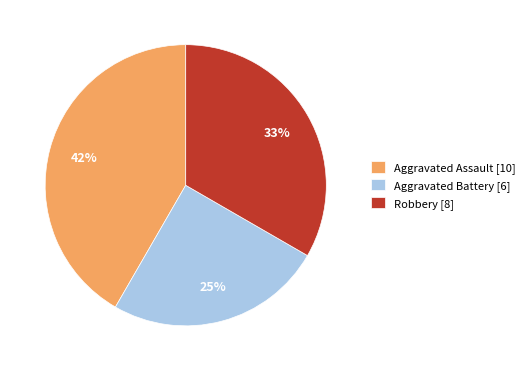

Which category has the biggest portion of the pie?

Aggravated Assault [10]